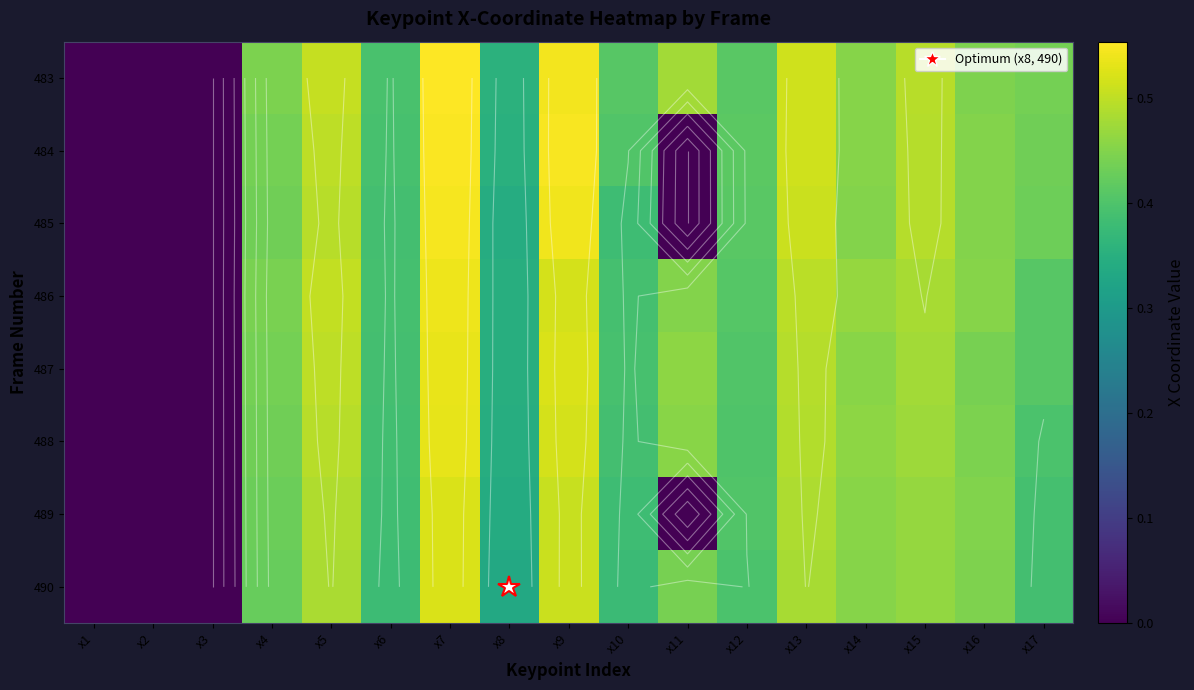

Count the number of data series in this chart.

8